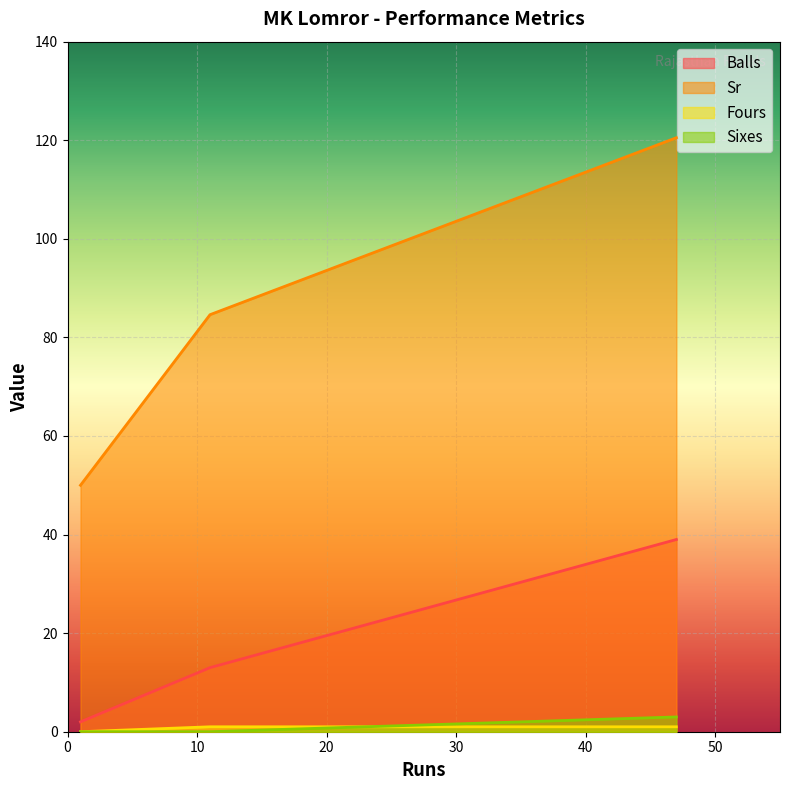

How many values in the Balls series exceed 13?

1